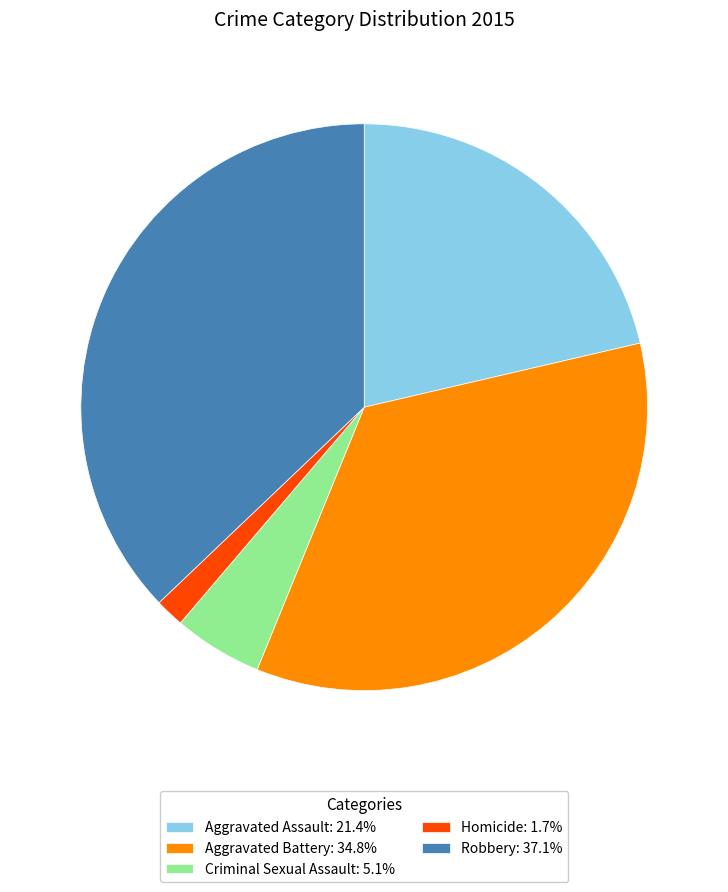

Do Aggravated Assault: 21.4% and Aggravated Battery: 34.8% together represent more than half of the pie?

Yes